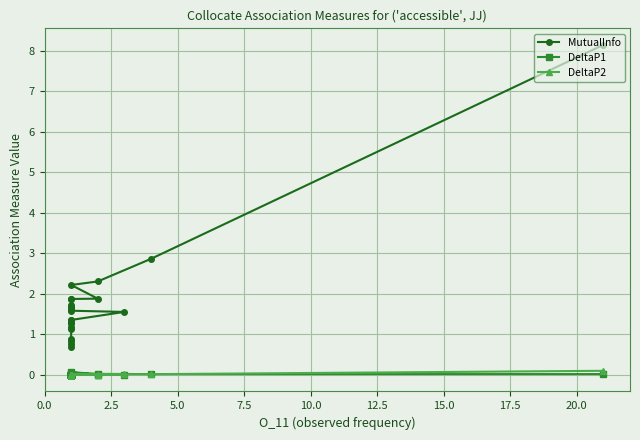

Which series has the largest total across all categories?

MutualInfo